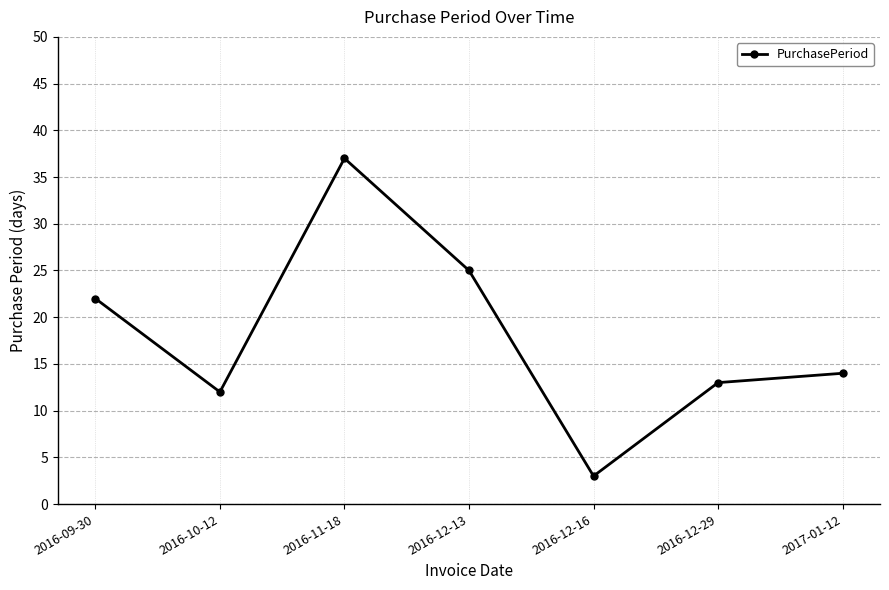

What is the change in value from 2016-09-30 to 2016-12-29?

-9